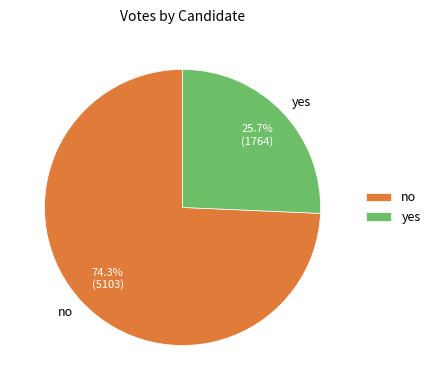

To the nearest percent, what is the combined percentage of yes and no?

100%